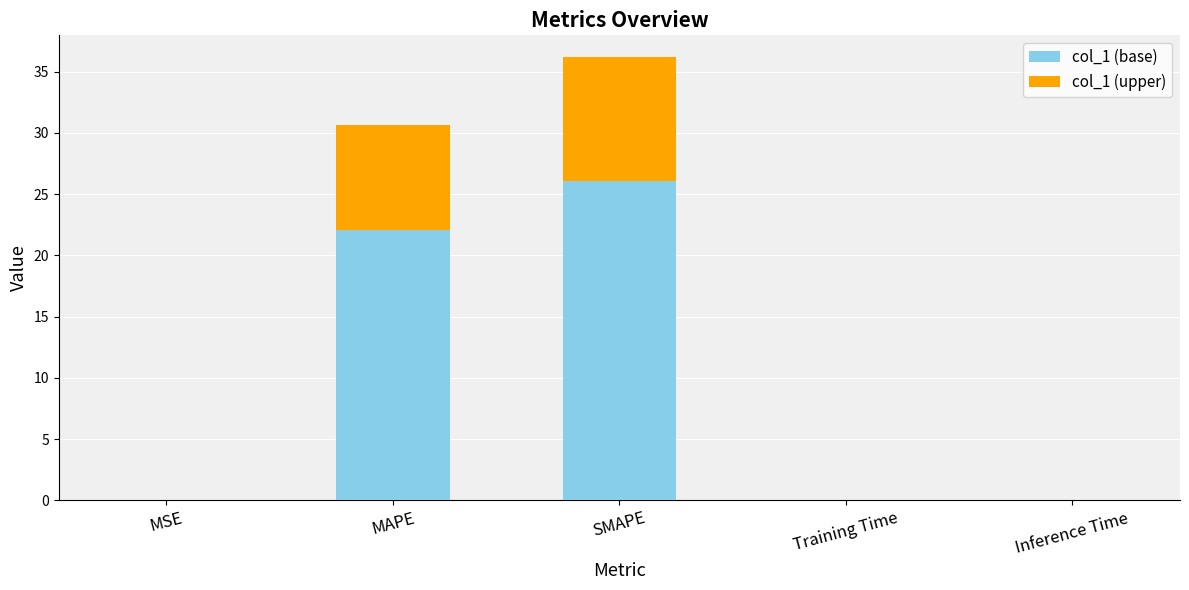

At which category is the sum across all series the highest?

SMAPE